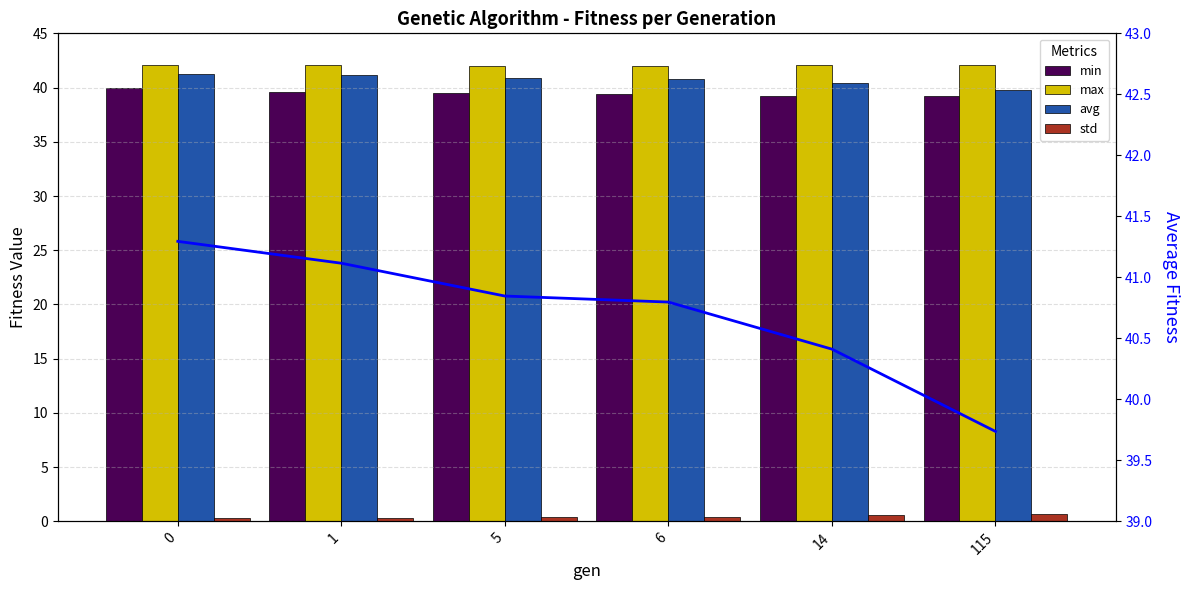

Rank the categories by max value from highest to lowest.

0, 1, 14, 115, 5, 6